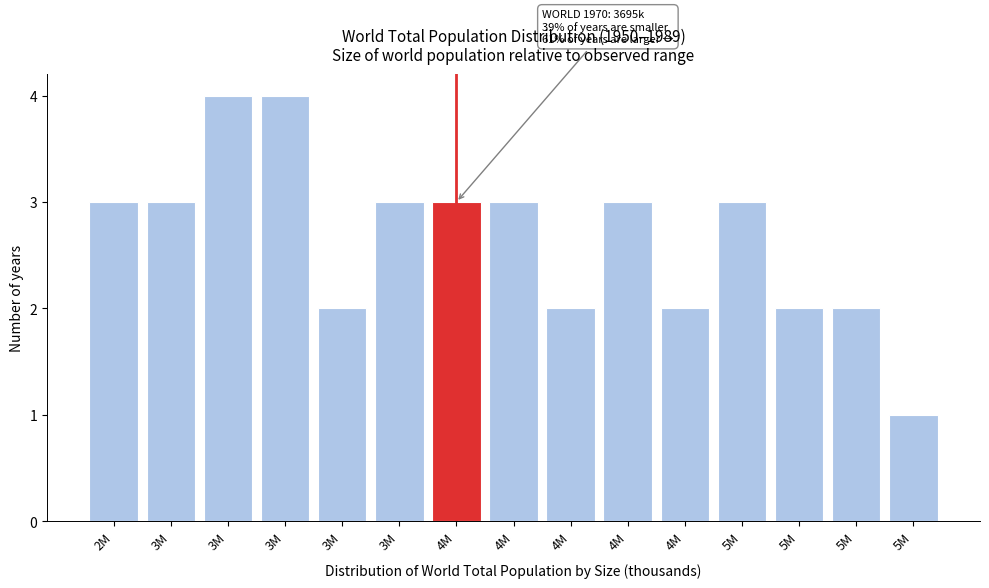

How many values are below 3?

6